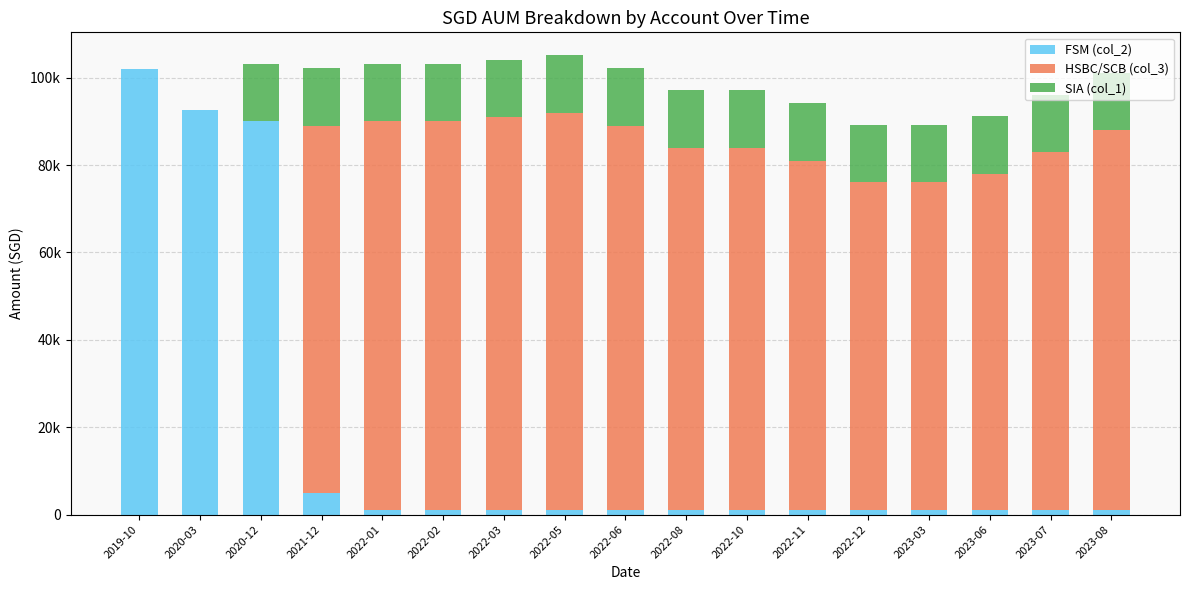

What is the difference between the maximum and second lowest values in the HSBC/SCB (col_3) series?

91000.0